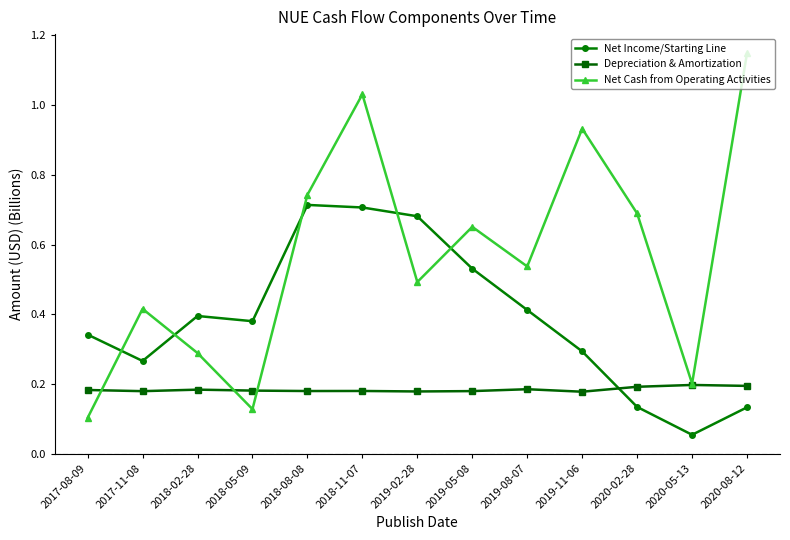

What position from the left is 2018-02-28?

3